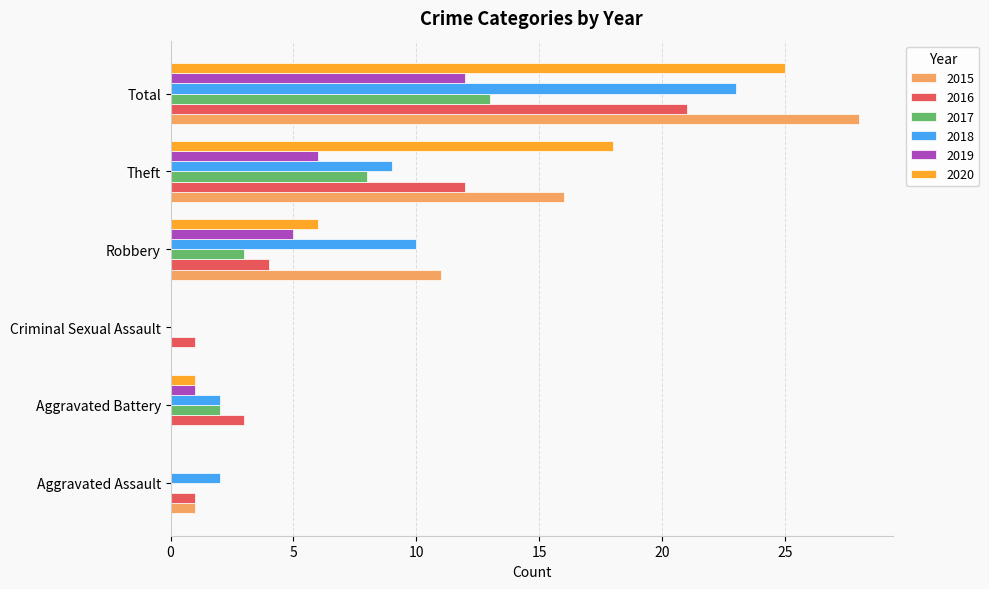

Count the number of data series in this chart.

6